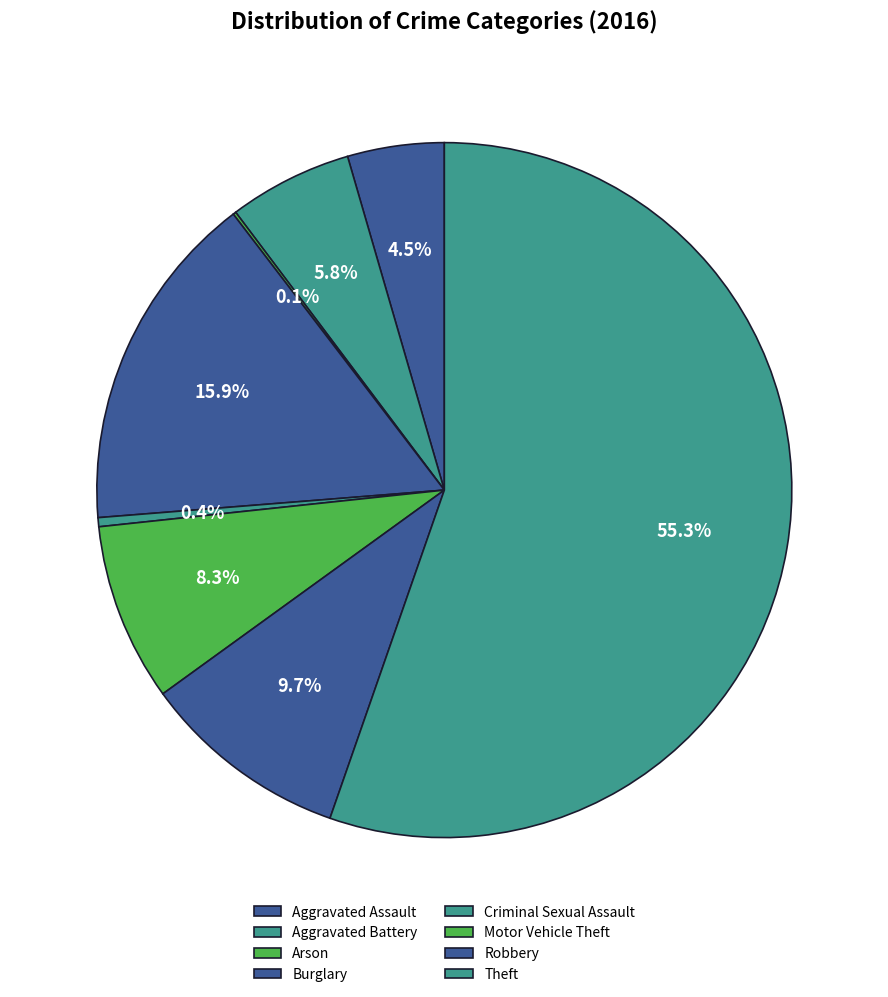

To the nearest percent, what is the combined percentage of Aggravated Assault and Motor Vehicle Theft?

13%